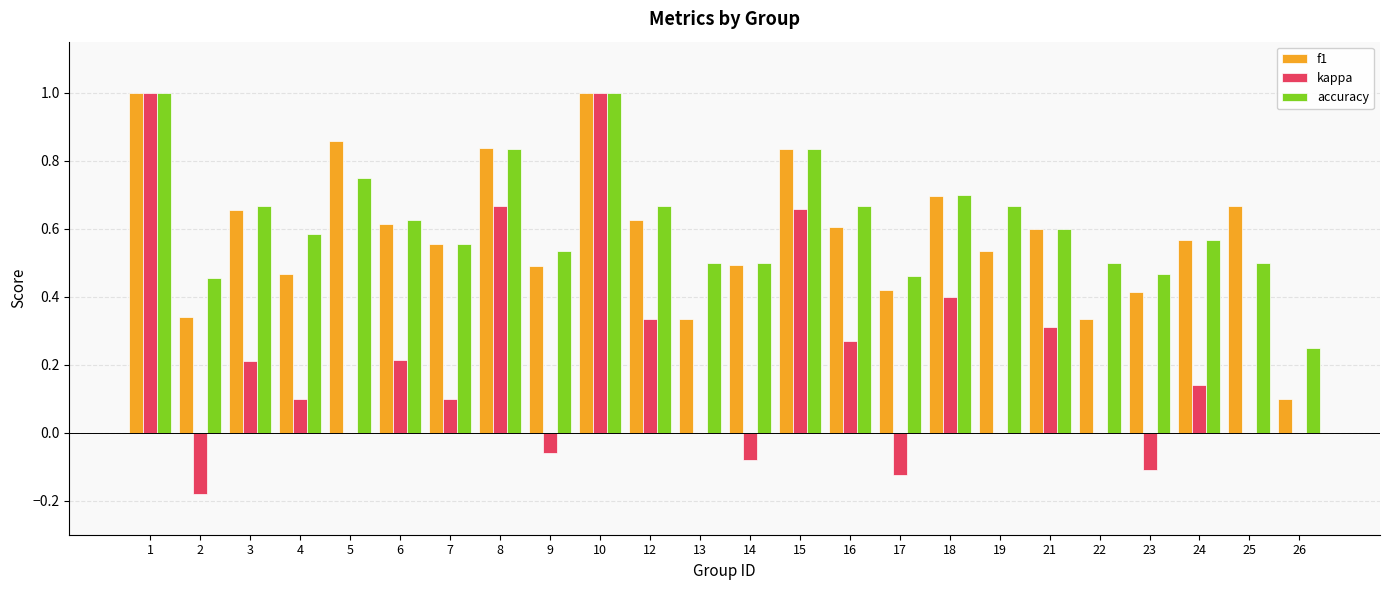

True or false: kappa has a value of 0.3 at 10.

False